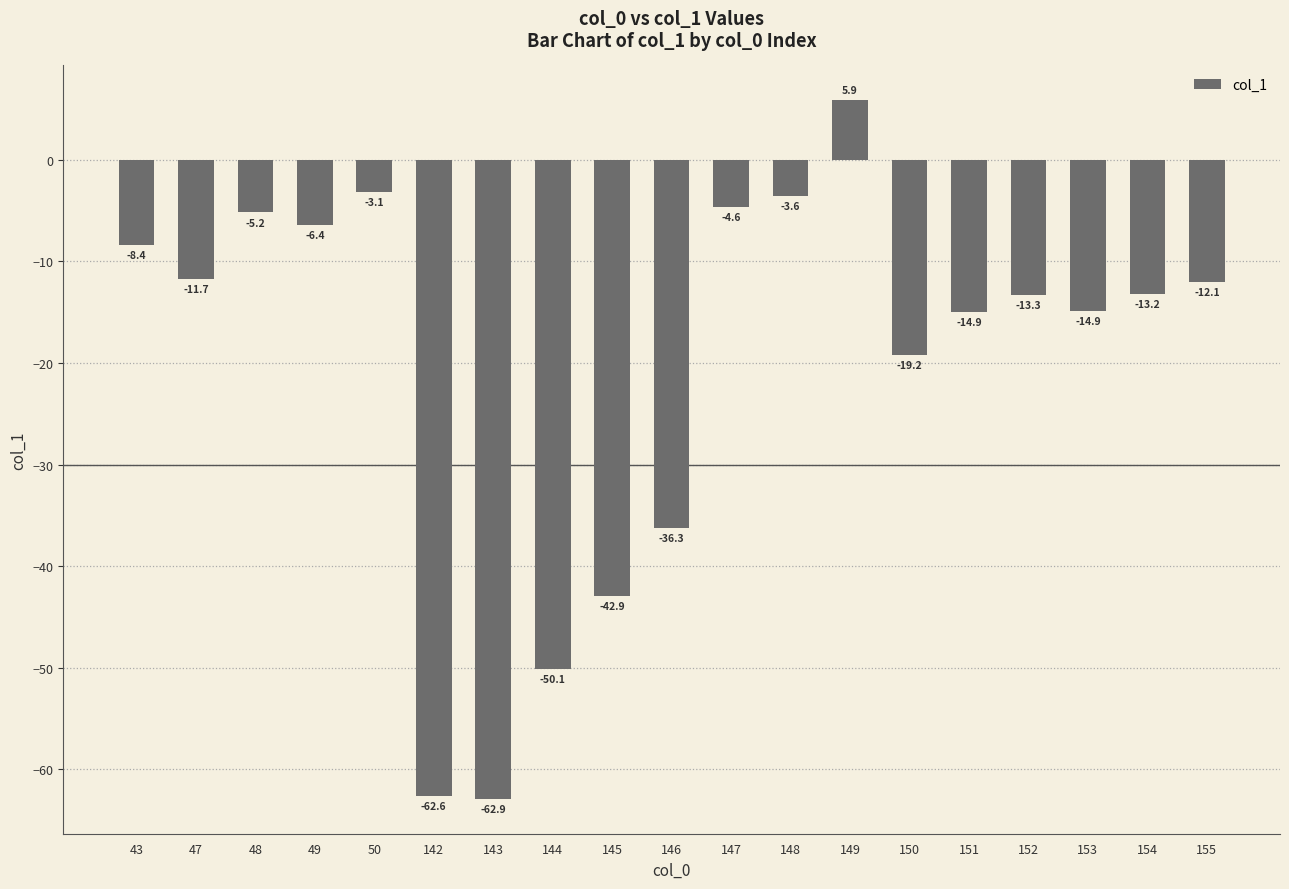

What is the change in value from 147 to 155?

-7.4